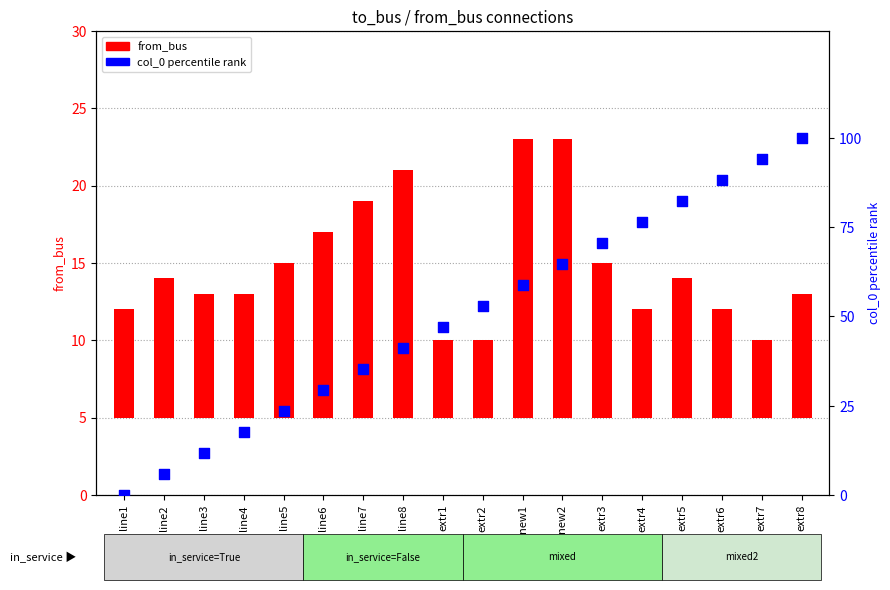

At which category is the sum across all series the highest?

extr8